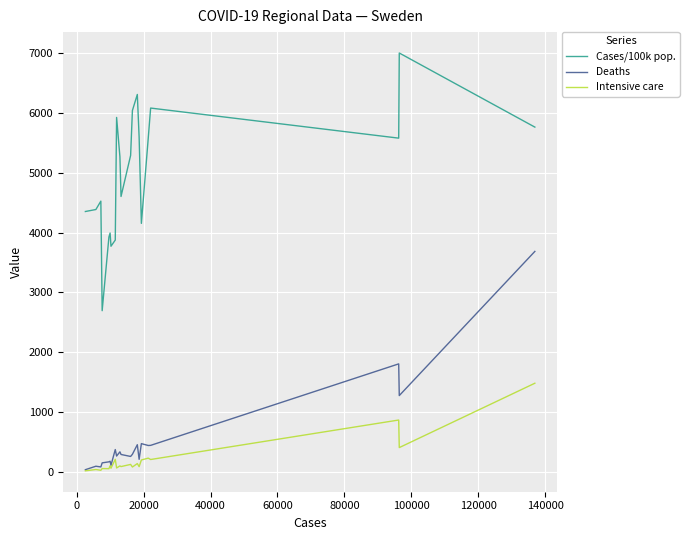

Rank the series by their maximum value, from lowest to highest.

Intensive care, Deaths, Cases/100k pop.